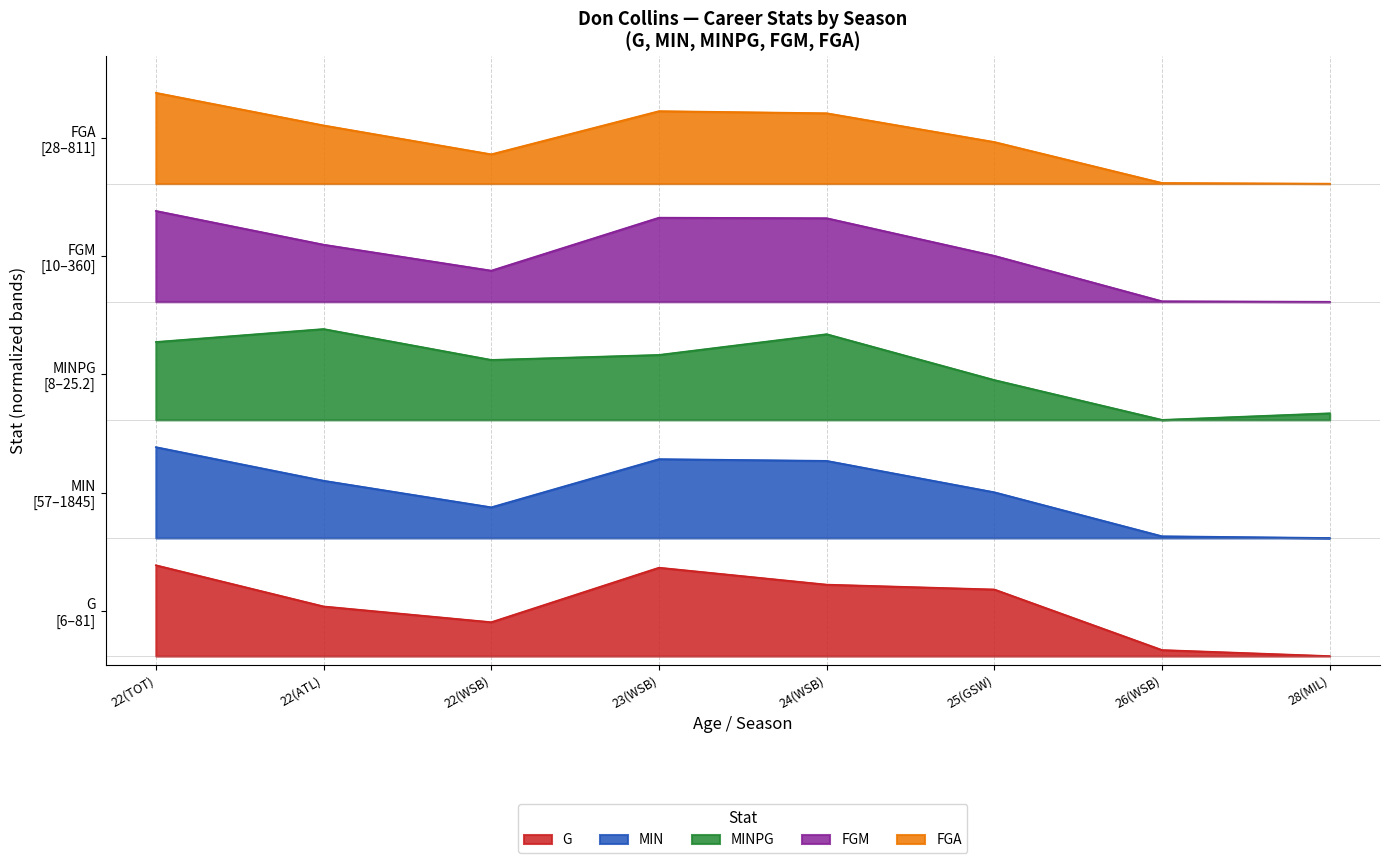

Count the number of data series in this chart.

5